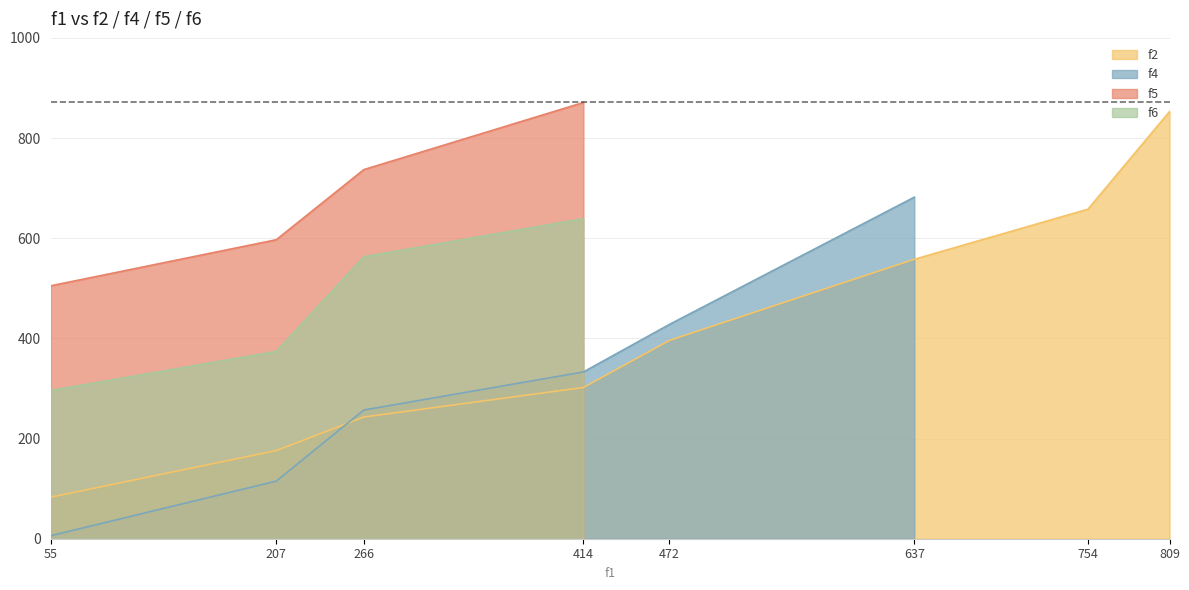

Reading left to right, what are all the values shown in this chart?

55	207	266	414	472	637	754	809